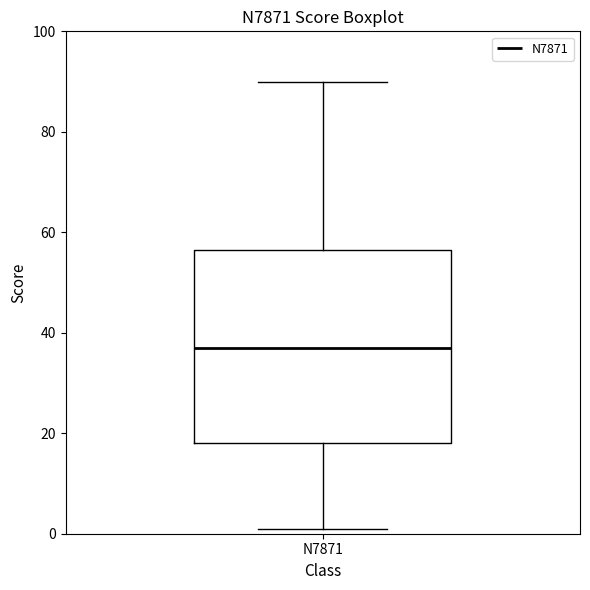

Transcribe this box plot: give where the median line is, the range the box spans, and where the two whiskers end, as read against the y-axis. The values are not printed on the chart, so give them approximately, as read against the axis.

median 38, box 18 to 56, whiskers 2 to 90